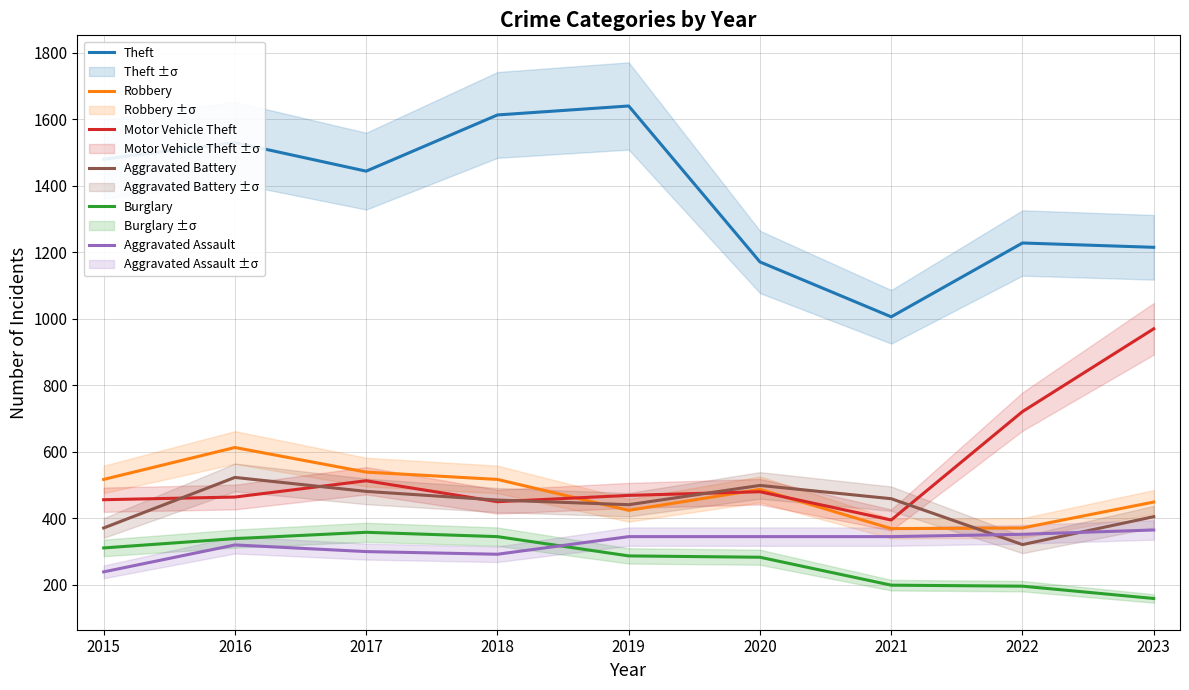

Which series has the widest spread of values?

Theft